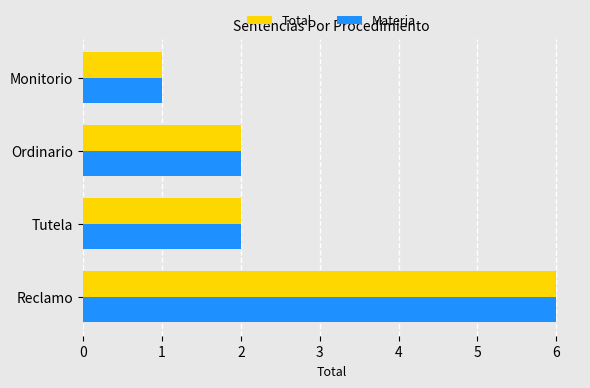

What is the sum of all Total values?

11